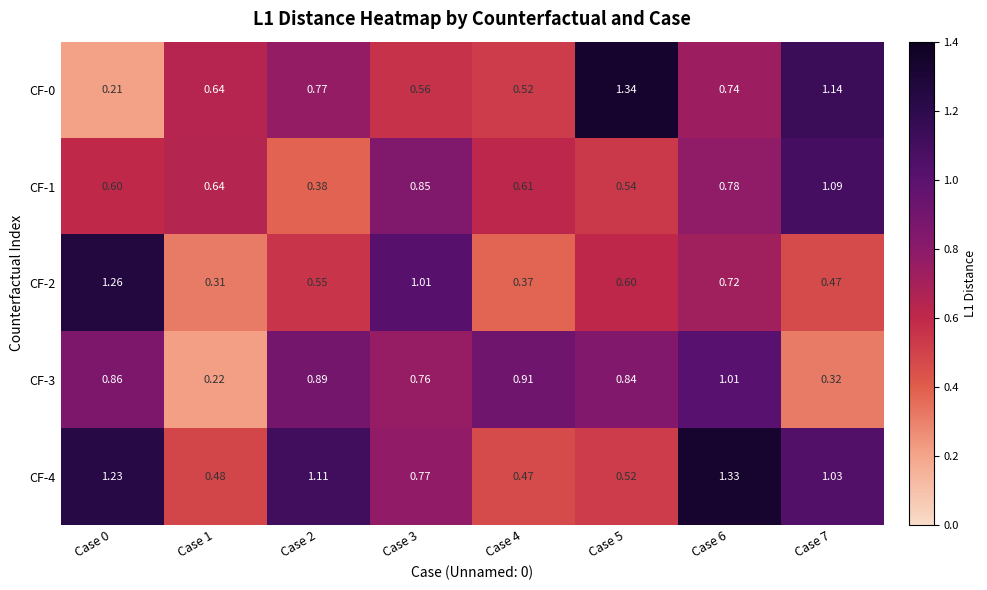

What is the total value across all series at Case 7?

4.0